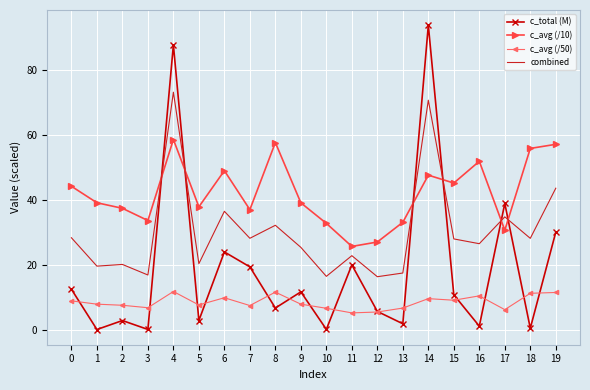

Is it true that c_avg (/50) equals 2.6 at 5?

False